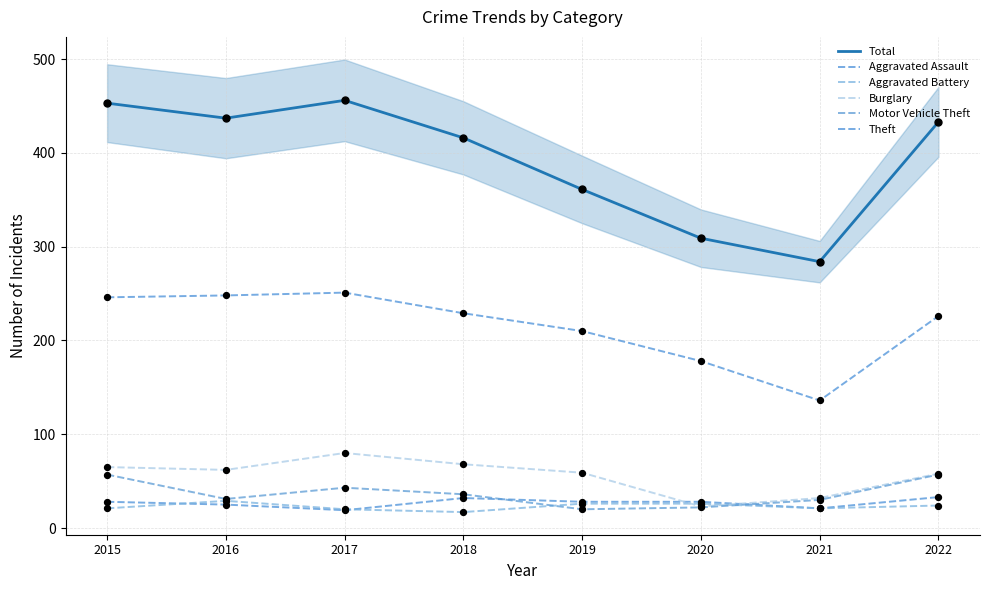

Which series has the largest Y range (max minus min)?

Total